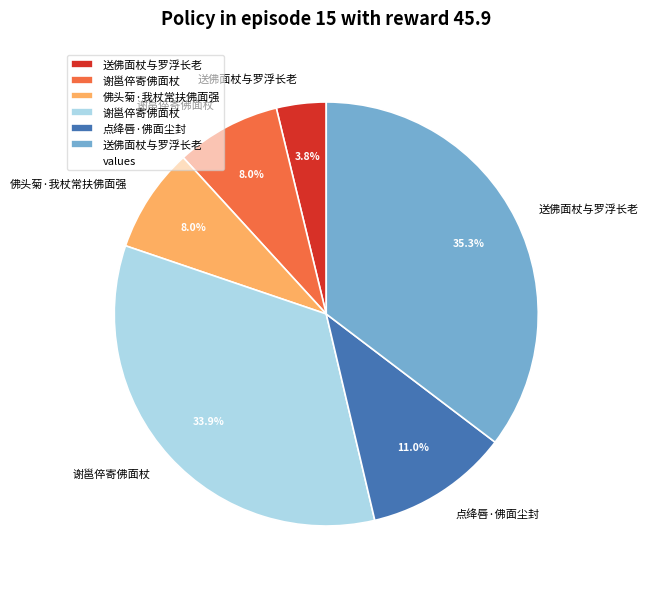

Is there a majority slice in this chart?

No